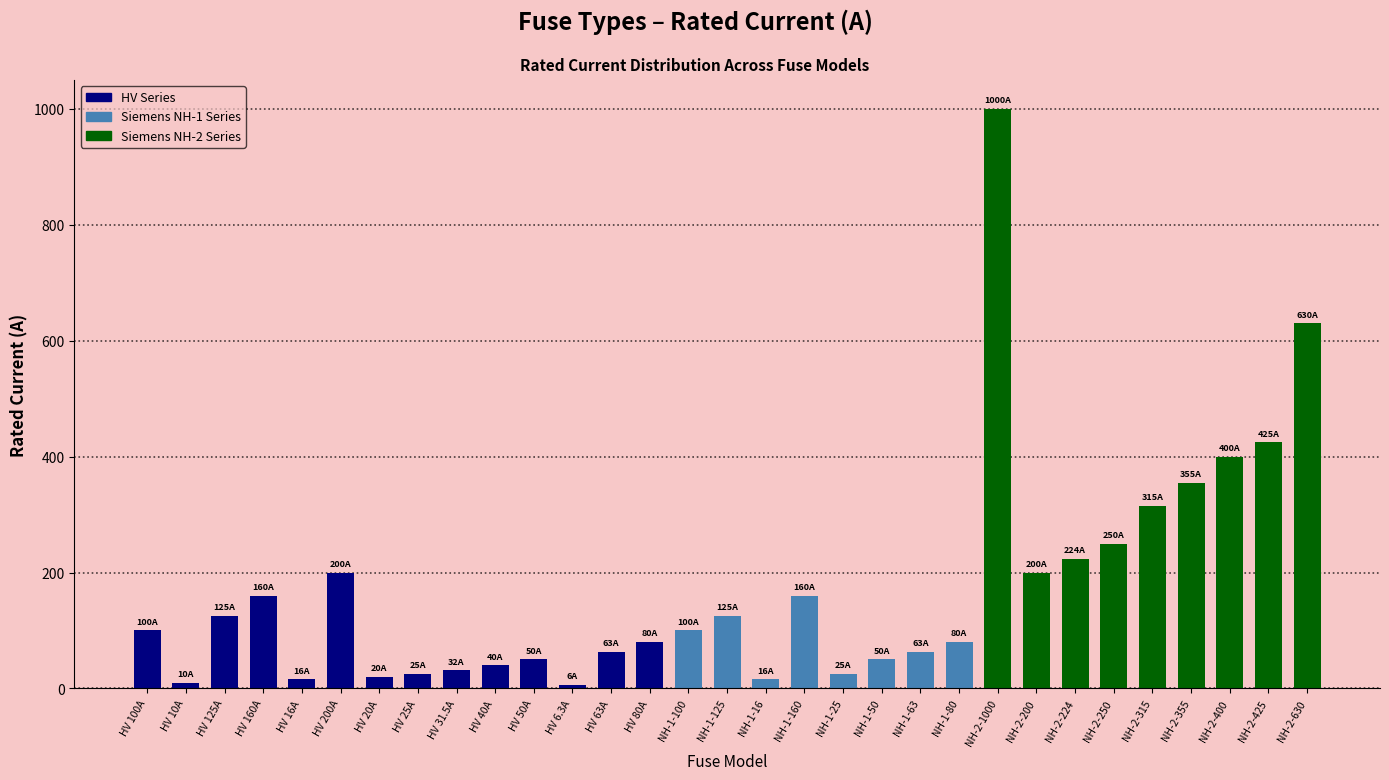

How many data points are less than 100?

15